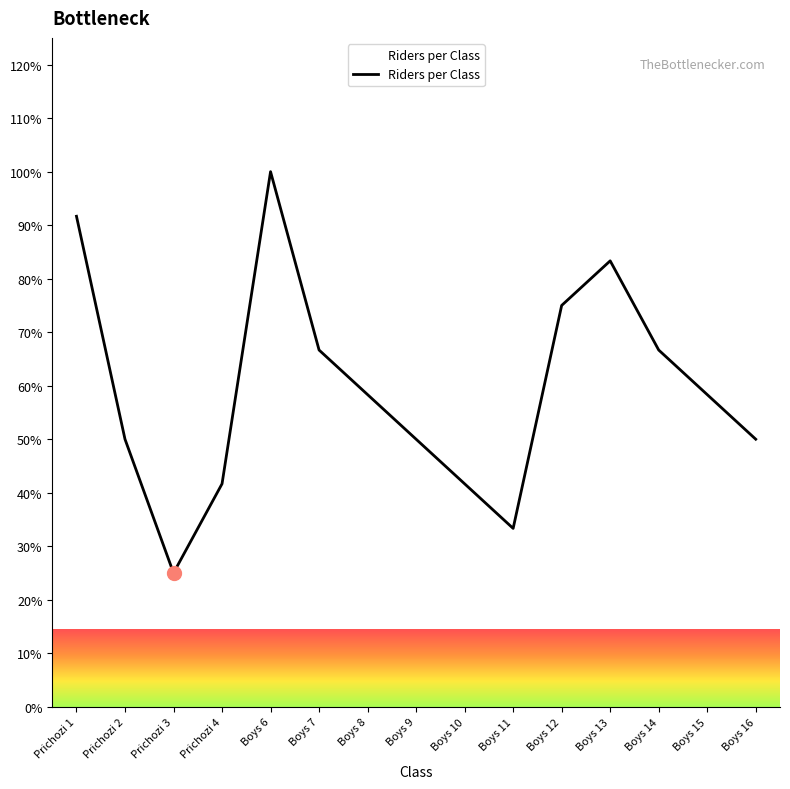

What is the difference between the maximum and minimum values?

75.0